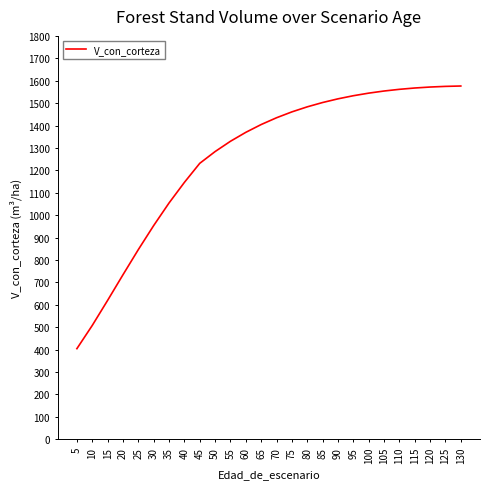

What is the greatest value displayed?

1576.4